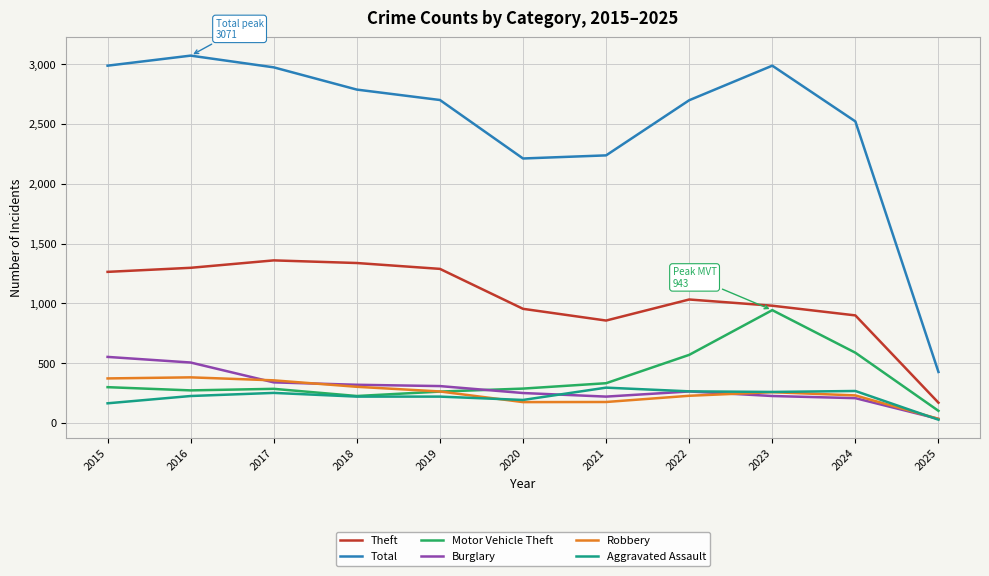

What is the smallest value displayed?

27